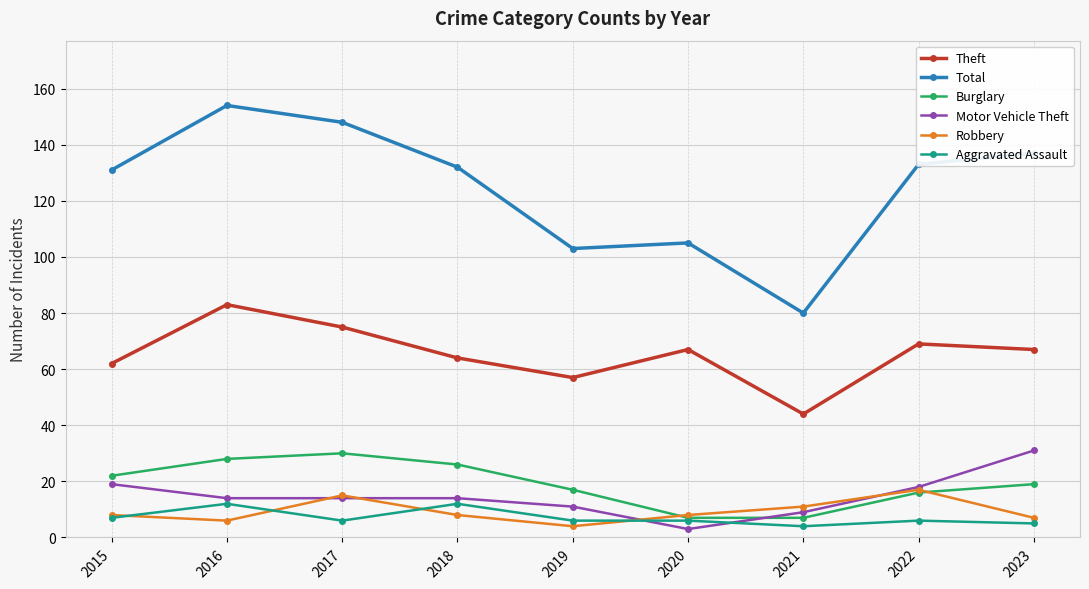

What is the greatest value displayed?

154